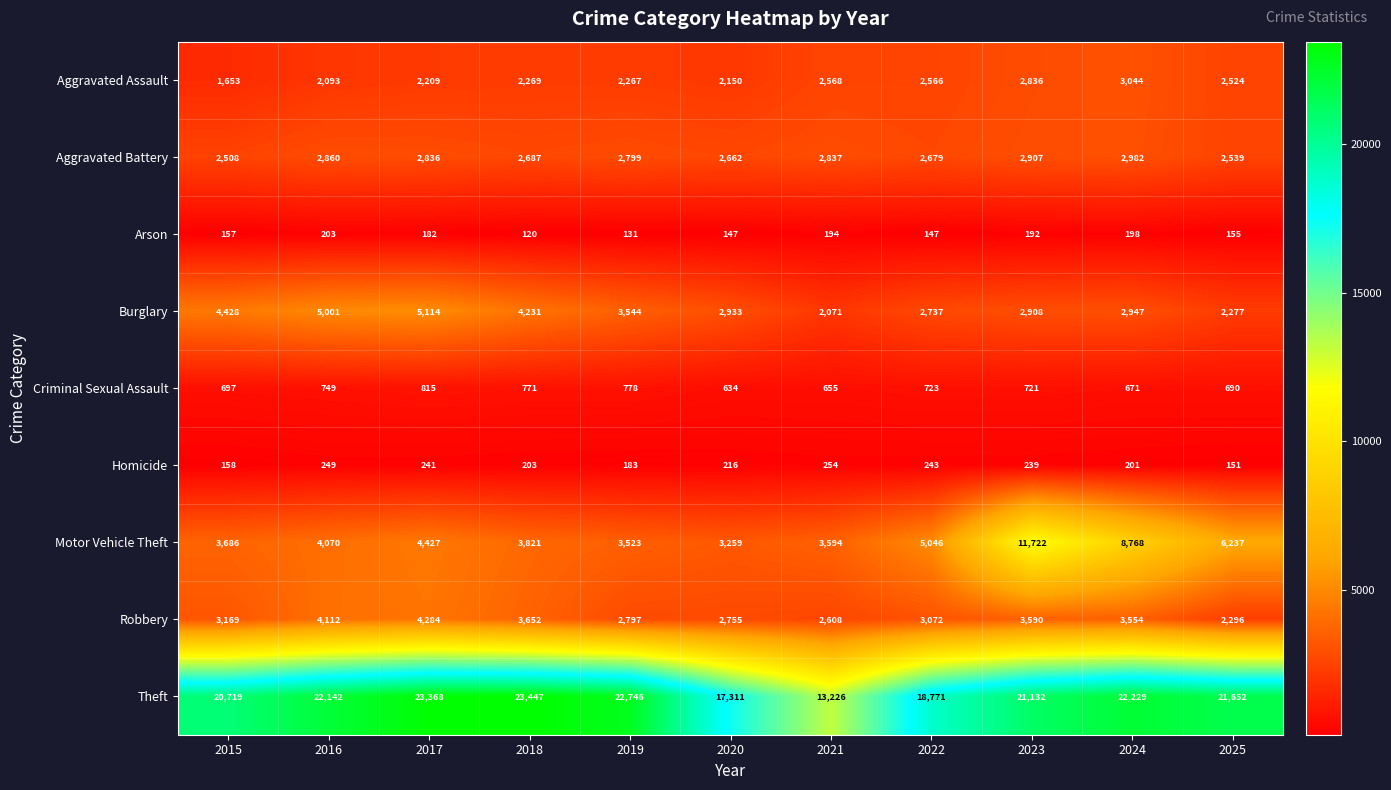

Where is Burglary nearest to the value 3592?

2019